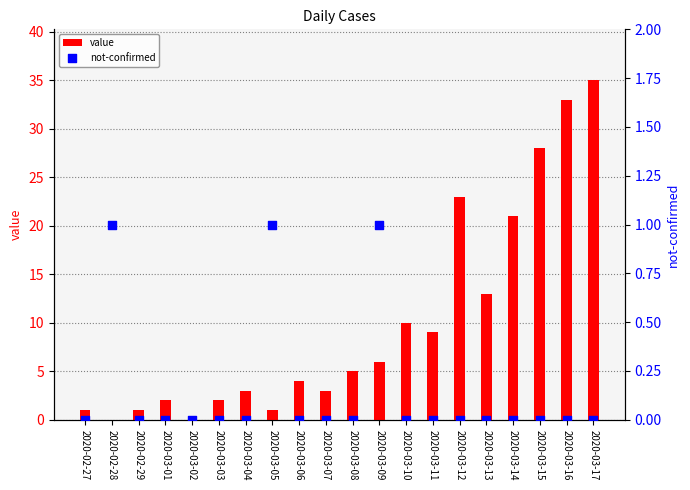

Is the value of not-confirmed at 2020-03-16 greater than the value of value at 2020-02-28?

No